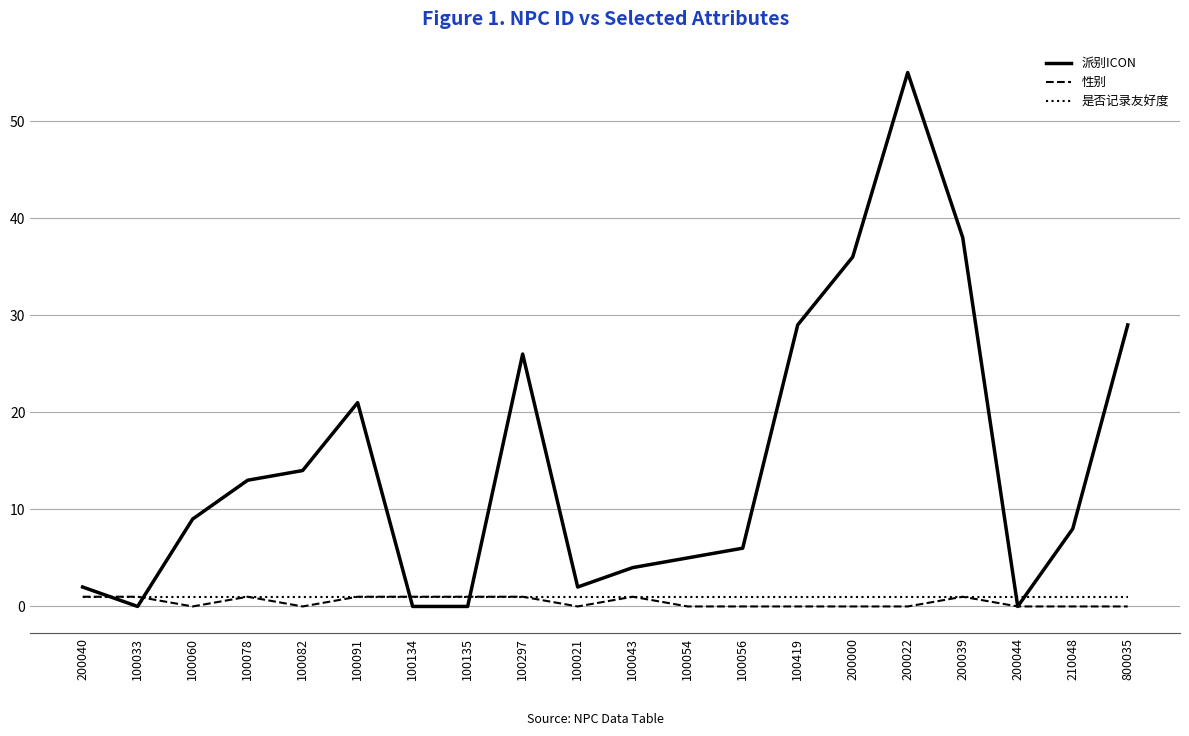

True or false: 是否记录友好度 and 派别ICON intersect in this chart.

True